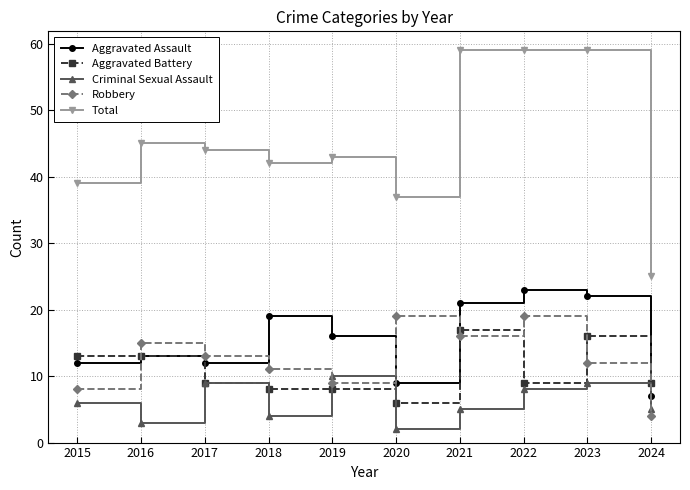

Reading left to right, transcribe all the data shown in this chart.

Aggravated Assault: 2015=12	2016=13	2017=12	2018=19	2019=16	2020=9	2021=21	2022=23	2023=22	2024=7
Aggravated Battery: 2015=13	2016=13	2017=9	2018=8	2019=8	2020=6	2021=17	2022=9	2023=16	2024=9
Criminal Sexual Assault: 2015=6	2016=3	2017=9	2018=4	2019=10	2020=2	2021=5	2022=8	2023=9	2024=5
Robbery: 2015=8	2016=15	2017=13	2018=11	2019=9	2020=19	2021=16	2022=19	2023=12	2024=4
Total: 2015=39	2016=45	2017=44	2018=42	2019=43	2020=37	2021=59	2022=59	2023=59	2024=25